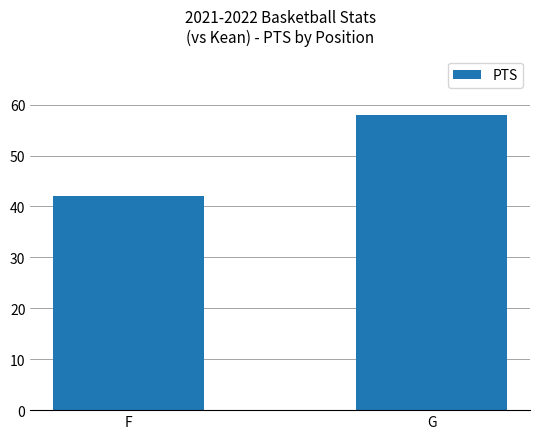

Which label corresponds to the largest value in the chart?

G